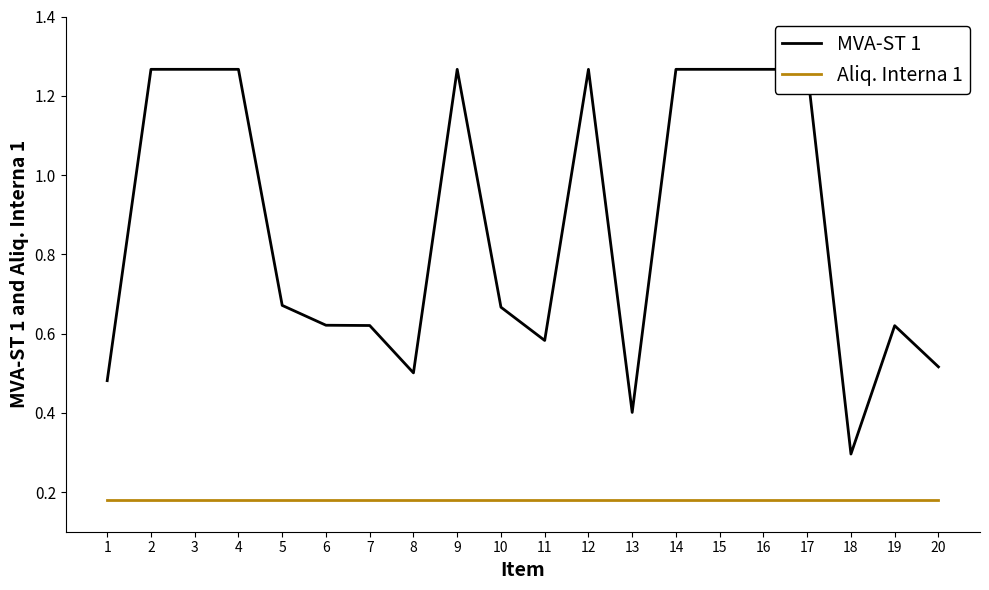

Rank the series at 4 from highest to lowest value.

MVA-ST 1, Aliq. Interna 1